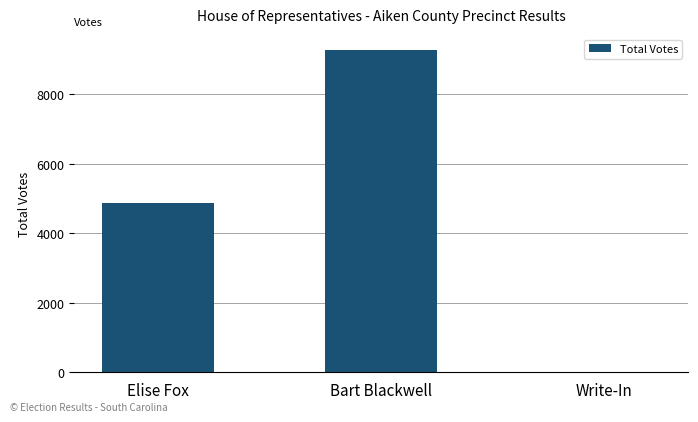

What is the difference between the values at Write-In and Bart Blackwell?

9257